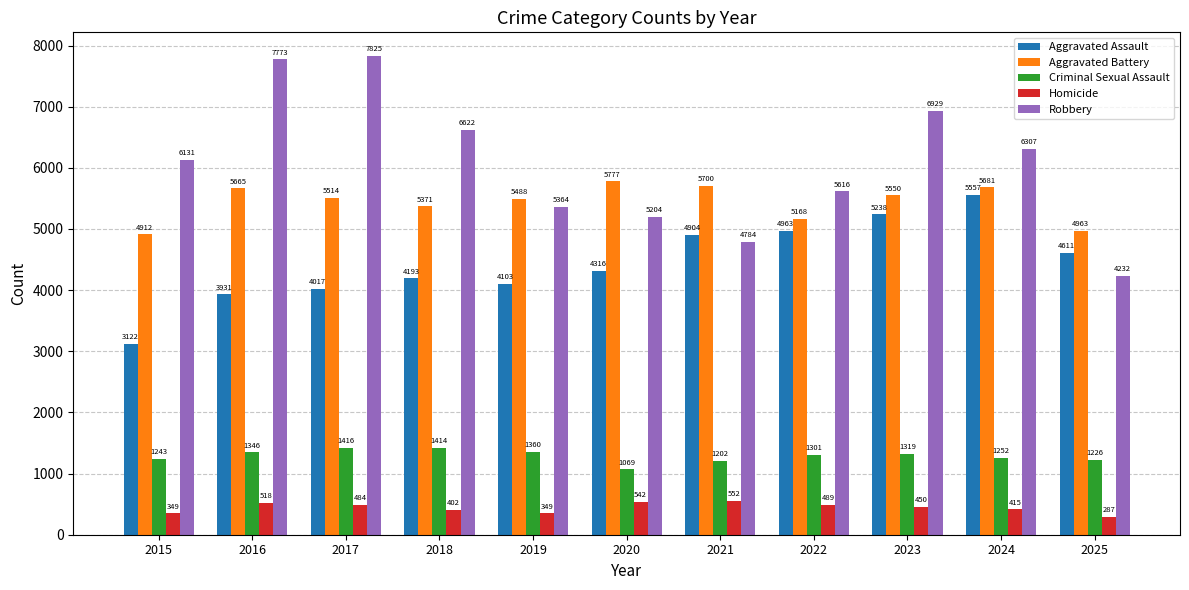

What is the greatest value displayed?

7825